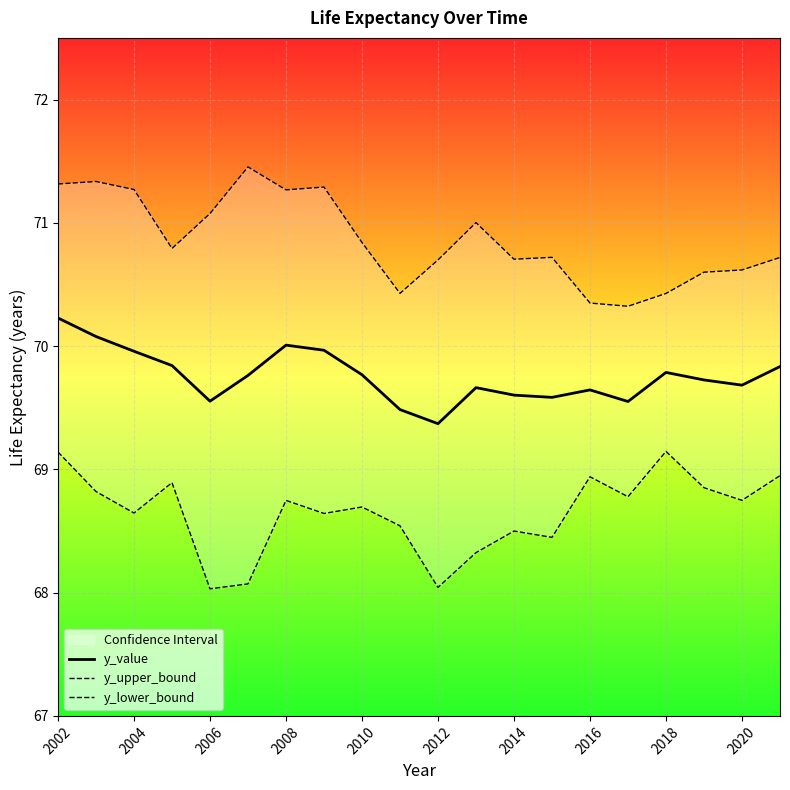

The y_value series shows 18.8 at 2004. True or false?

False